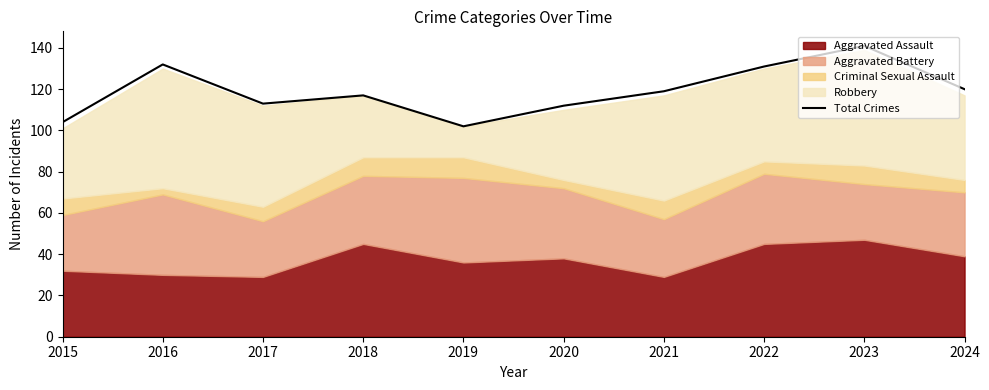

Where does the data first go above 119?

2016